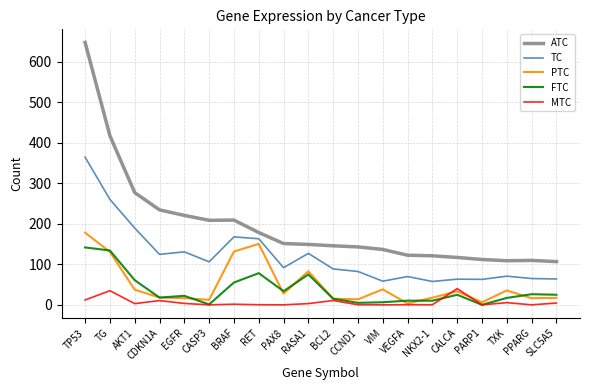

At which category is the sum across all series the highest?

TP53